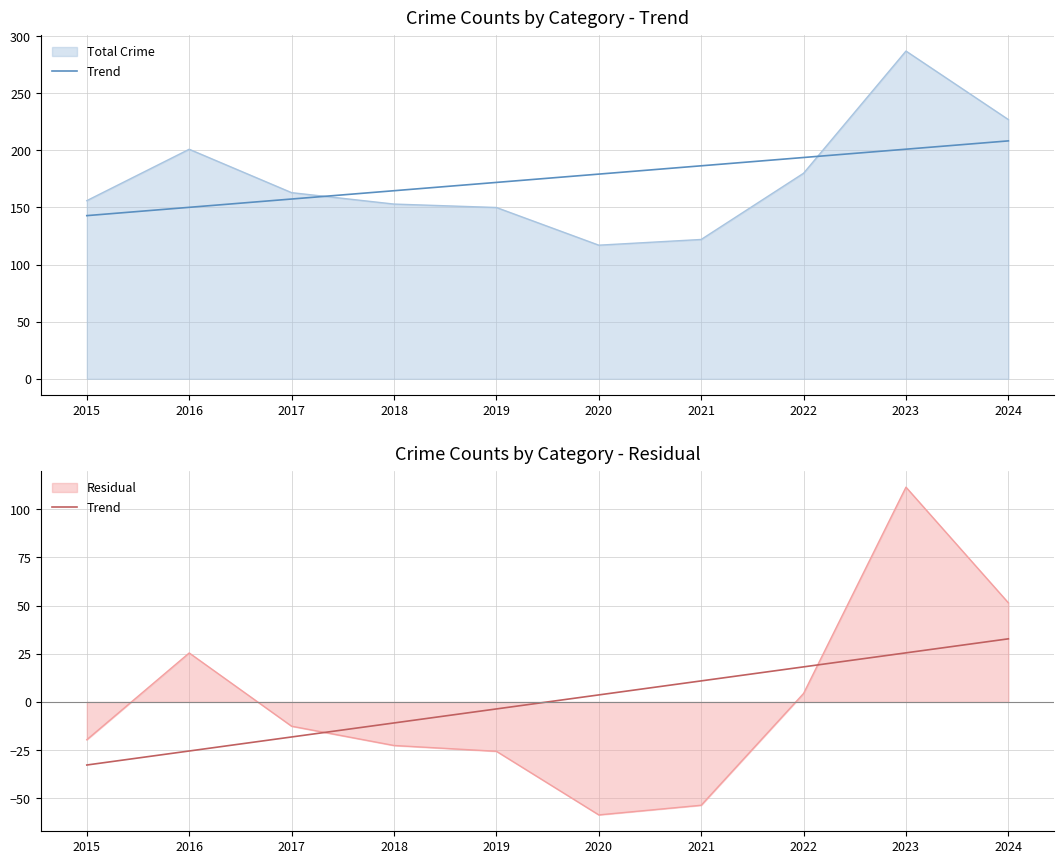

Which category has the lowest value across all series?

2015